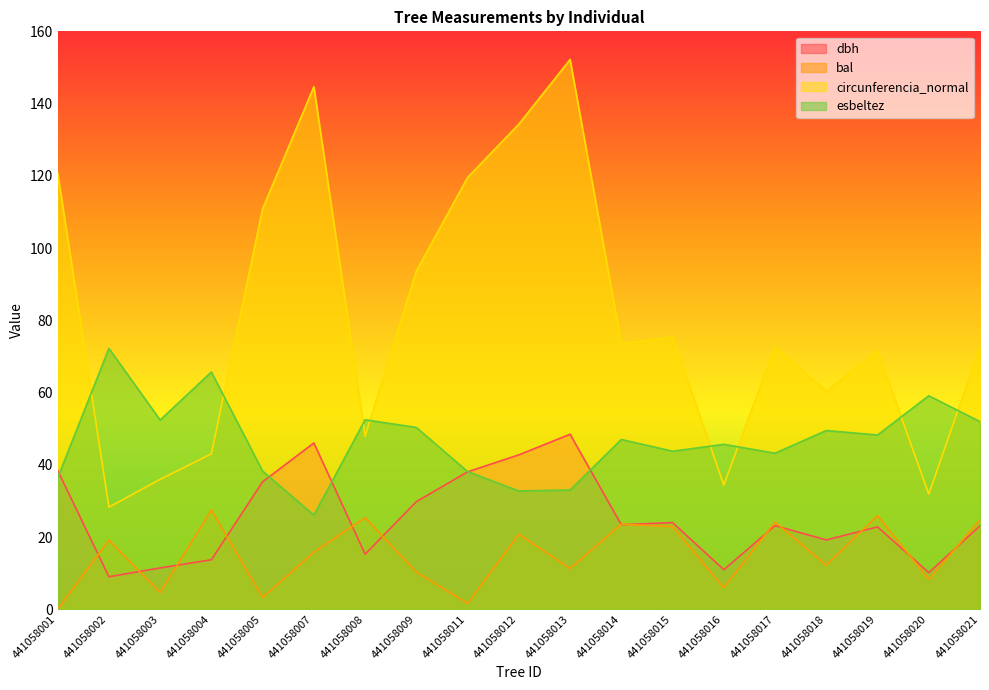

Does the chart have visible grid lines?

No